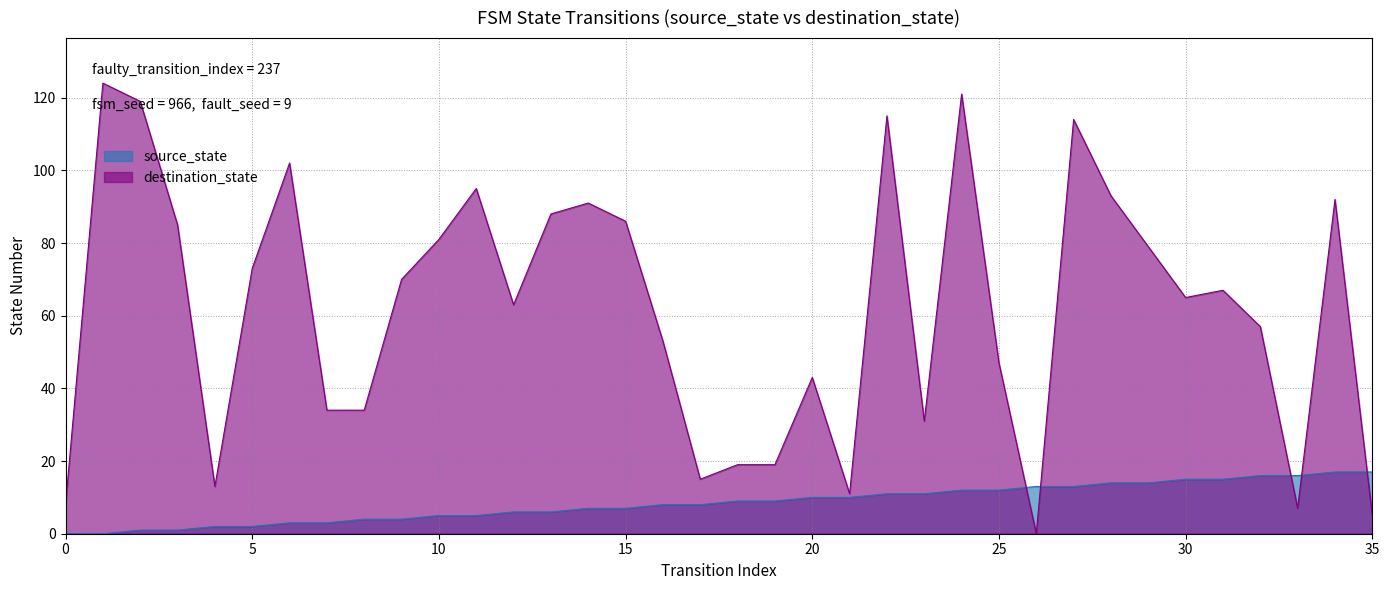

What are all the series names shown in the legend?

source_state, destination_state